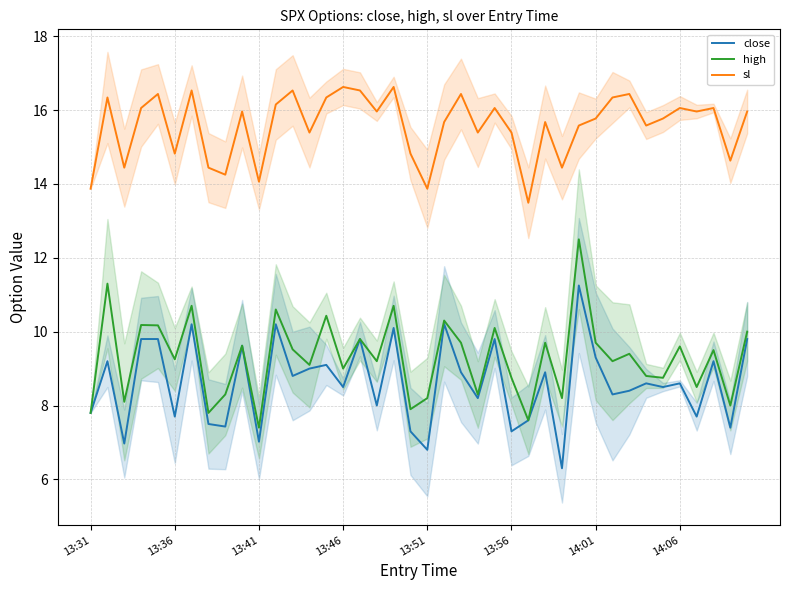

The value of sl at 14:01 is 21.6. True or false?

False